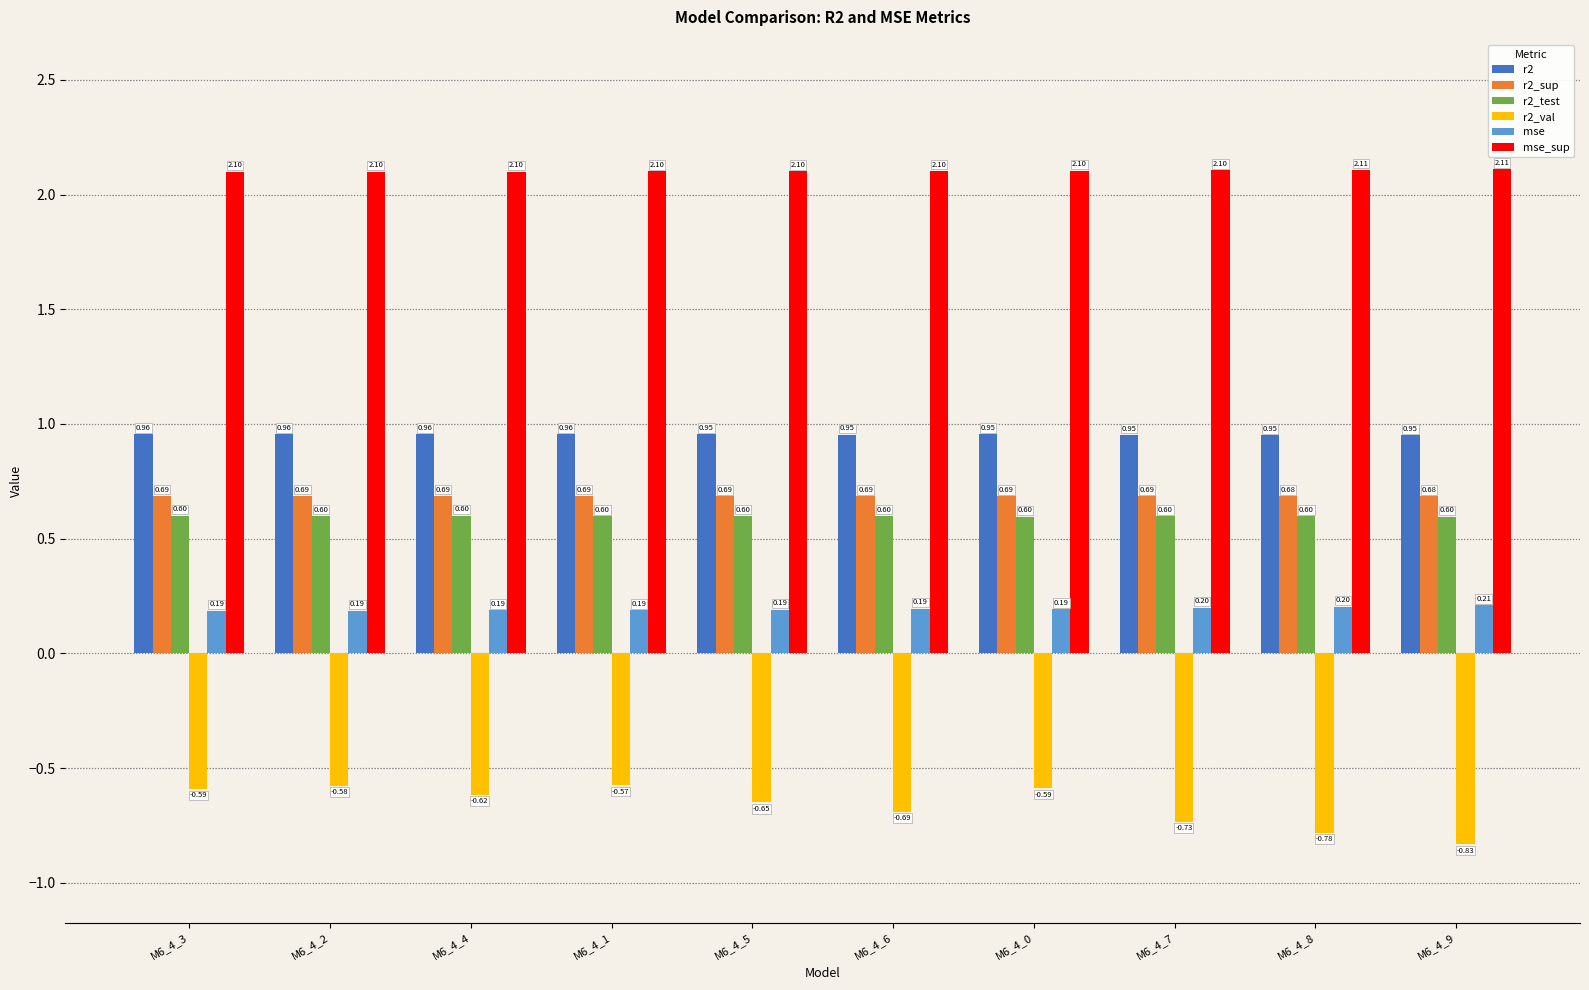

Is the value of r2_val at M6_4_4 greater than the value of mse_sup at M6_4_8?

No